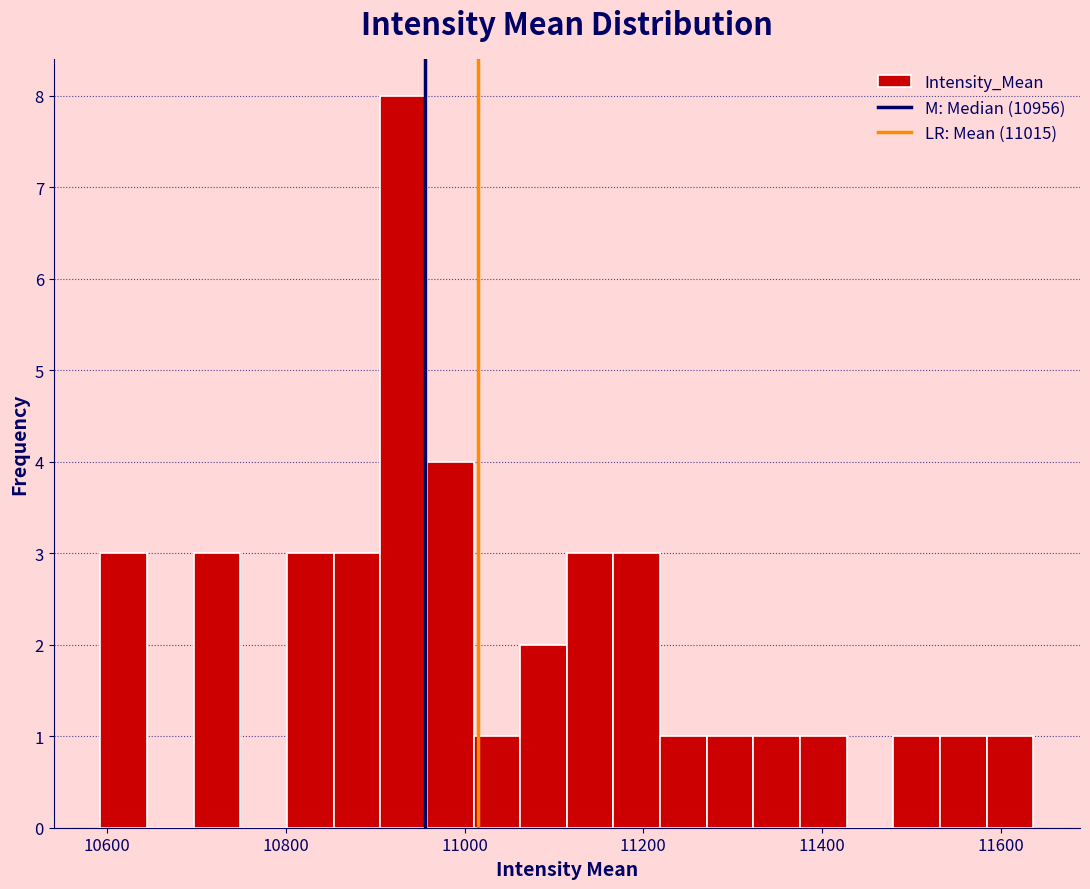

Read against the x-axis, roughly where is the centre of the tallest bar?

10940